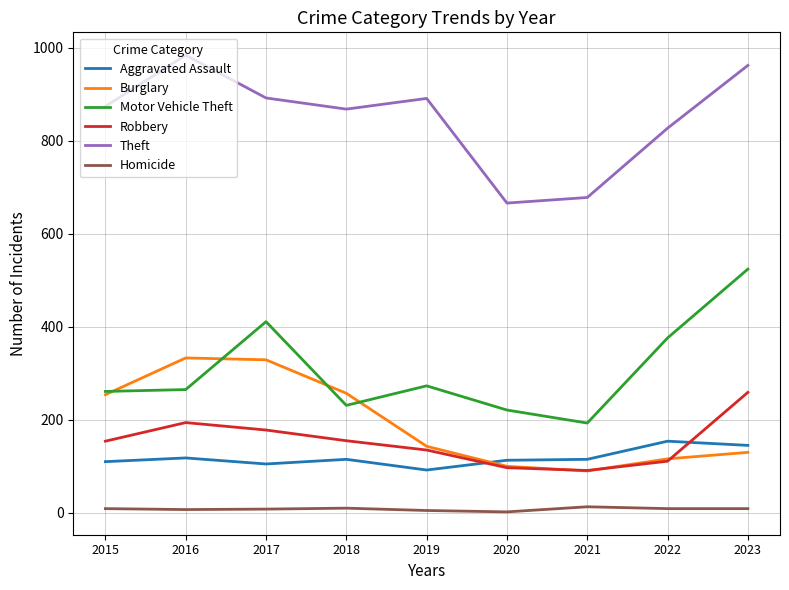

True or false: Aggravated Assault has a value of 164 at 2021.

False